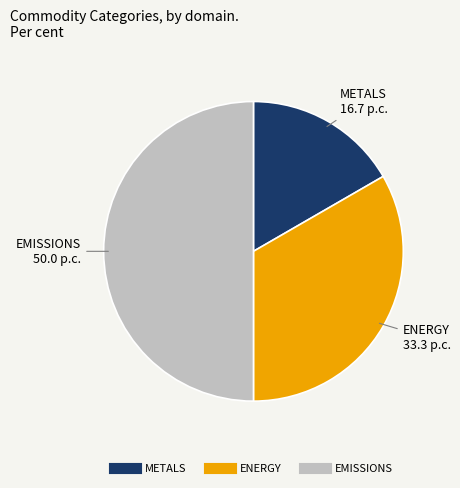

Between EMISSIONS and METALS, which is larger?

EMISSIONS